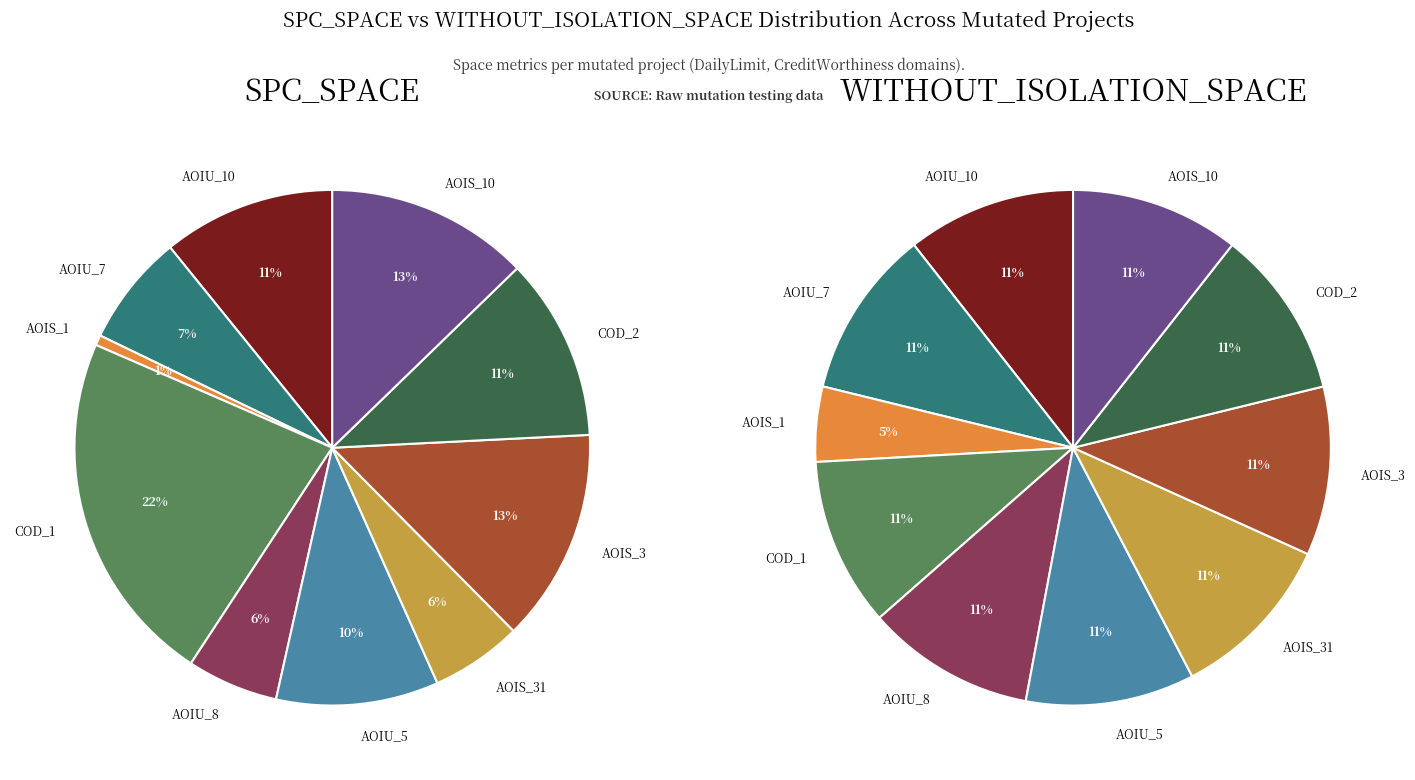

What is the spread (max minus min) of values at 8?

45